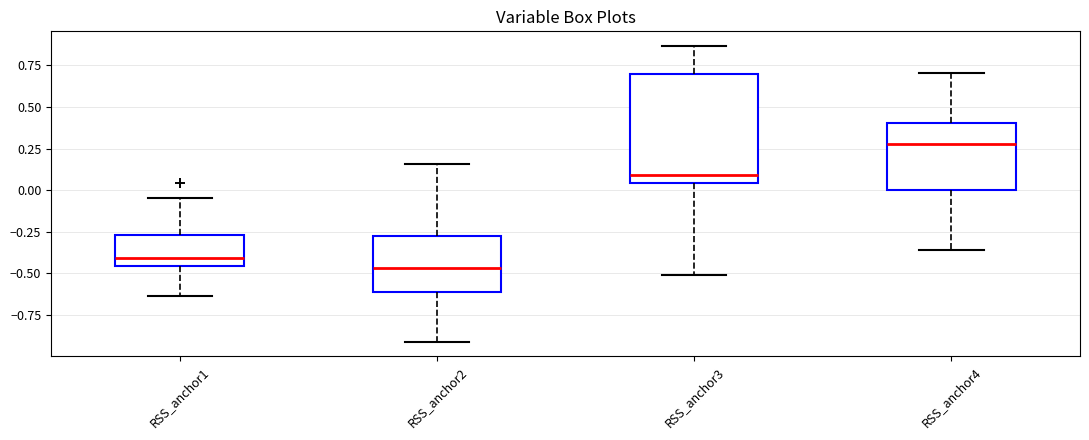

Which box is the tallest, from its lower edge to its upper edge?

RSS_anchor3